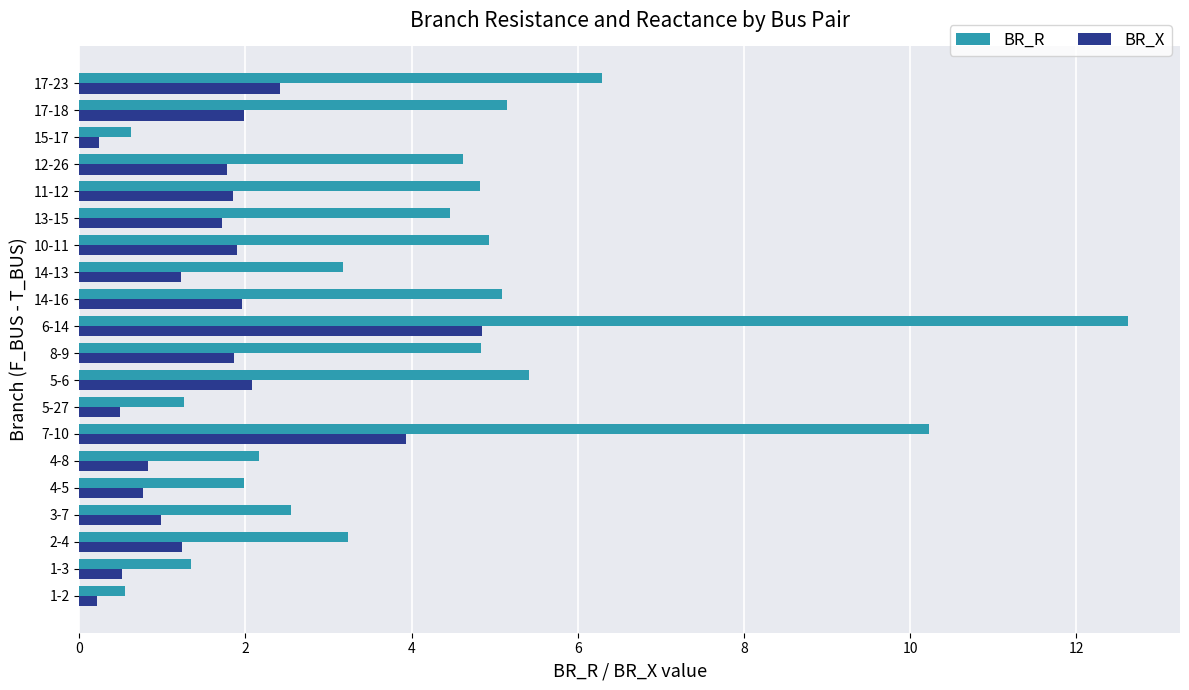

What is the difference between the highest and lowest values at 13-15?

2.7